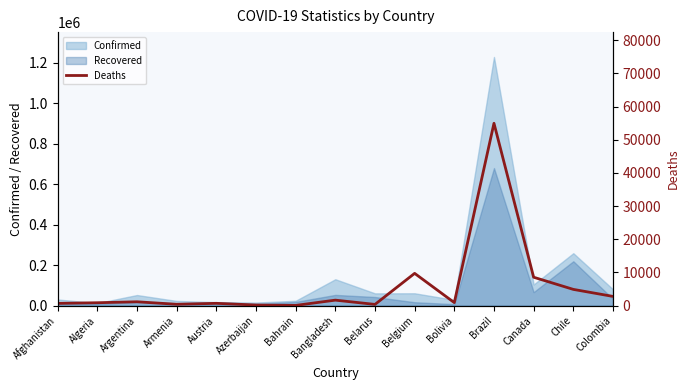

Does the chart have visible grid lines?

No